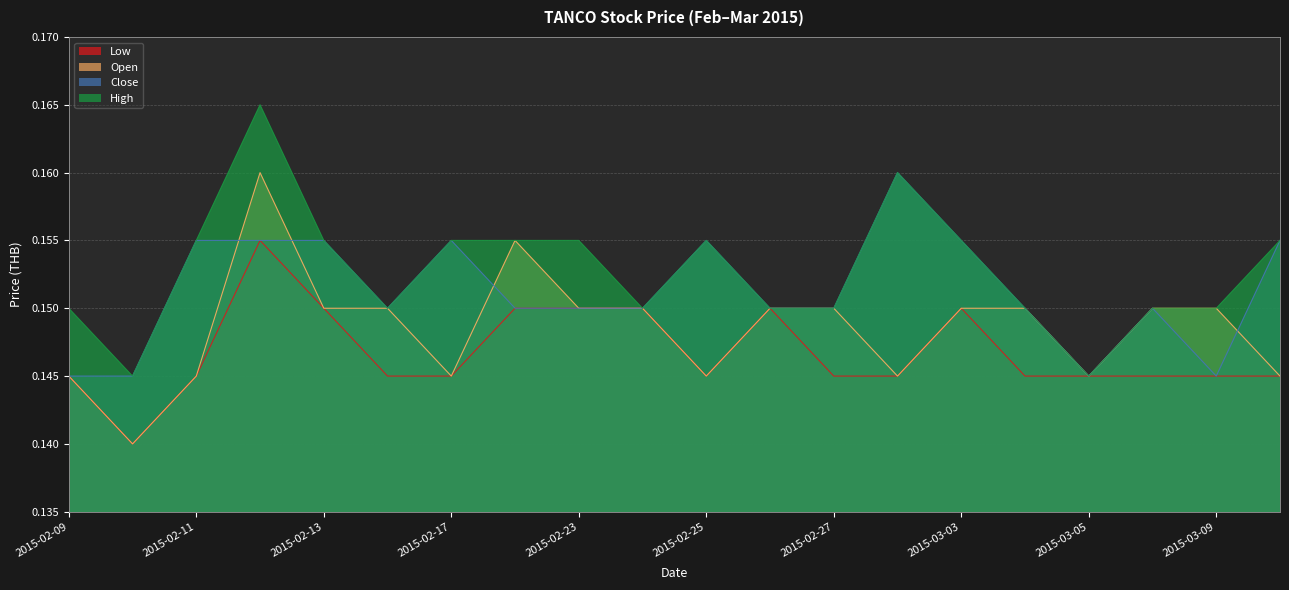

The value of low at 2015-02-24 is 0.1. True or false?

True